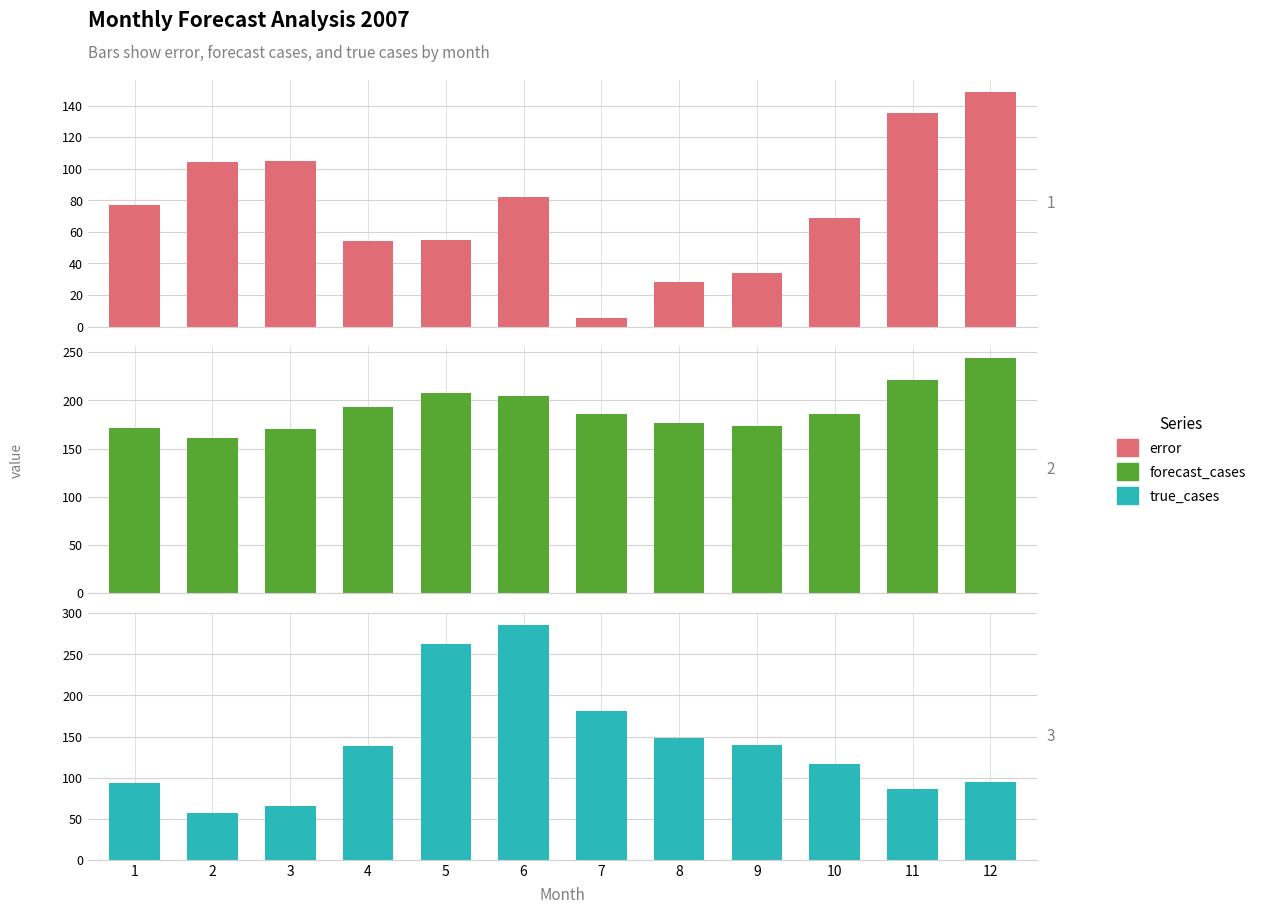

The value of true_cases at 3 is 66.0. True or false?

True